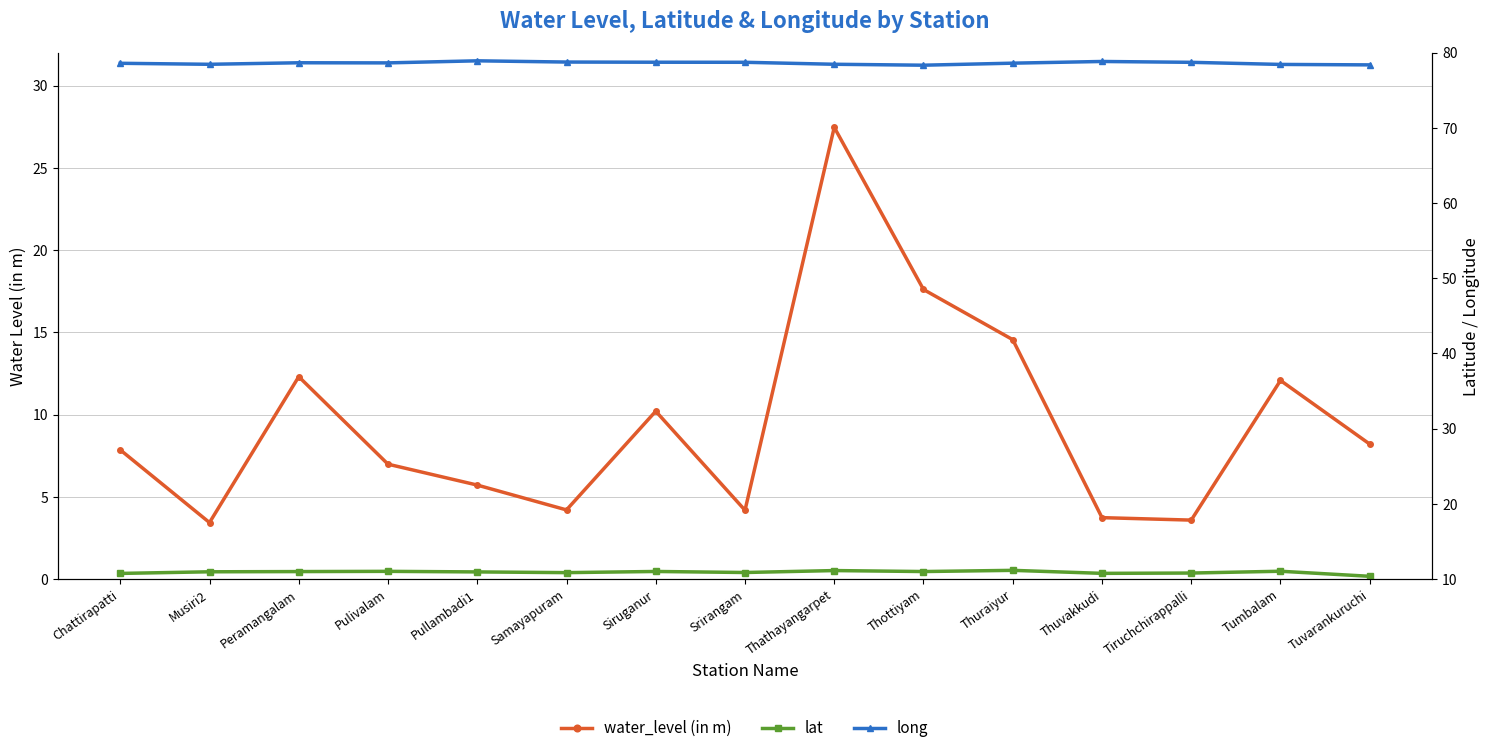

At which category does water_level (in m) reach its first local valley?

Musiri2